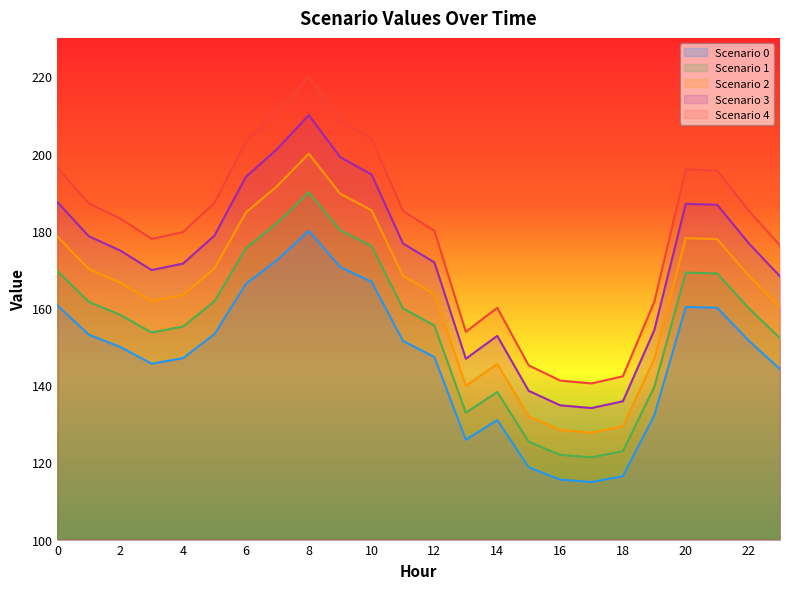

What is the minimum value for Scenario 4?

140.5